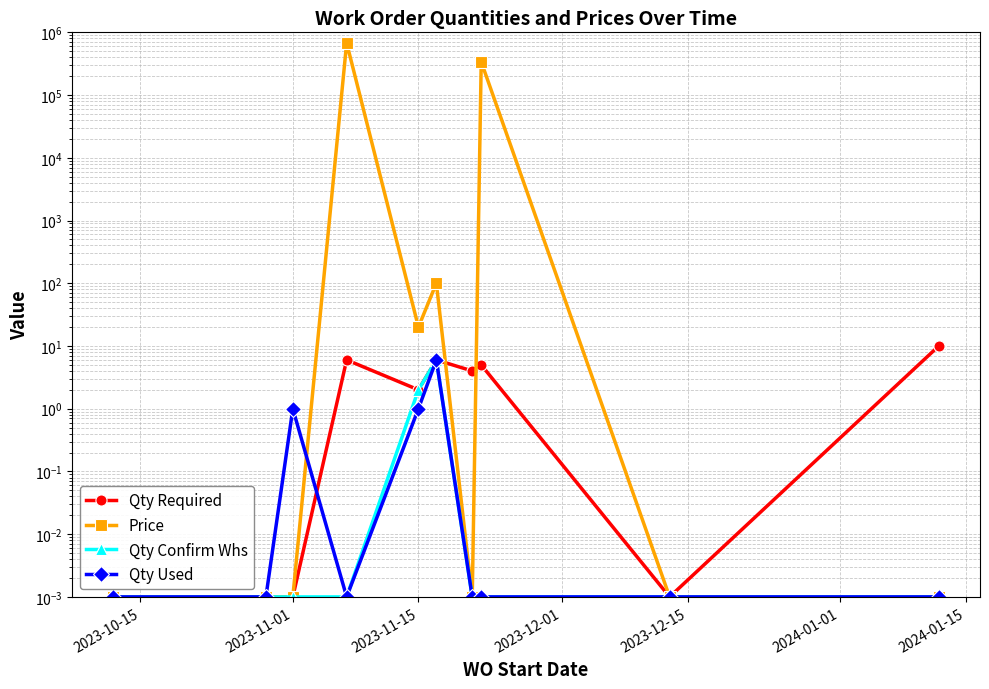

True or false: Qty Used has a value of 0.0 at 2023-10-15.

False